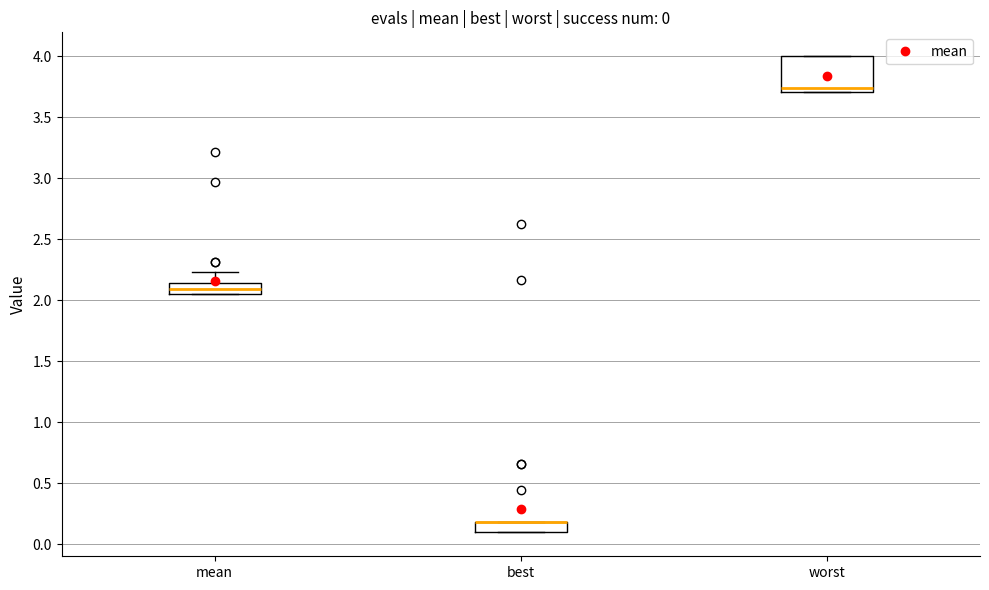

Comparing the boxes themselves (not the whiskers), which one is the tallest?

worst